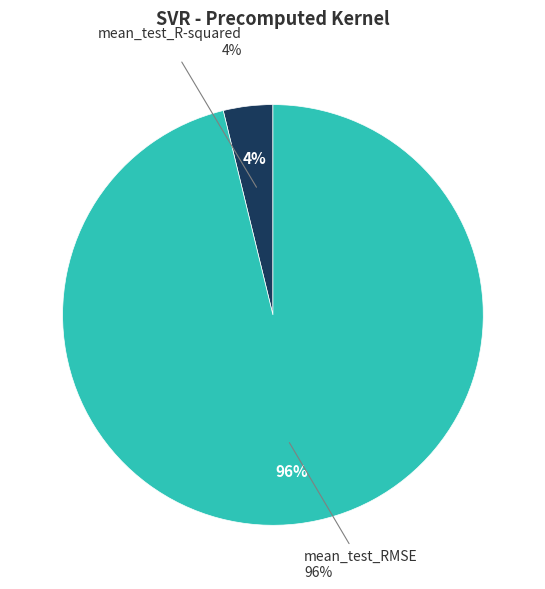

To the nearest percent, what percentage of the pie is mean_test_RMSE?

96%